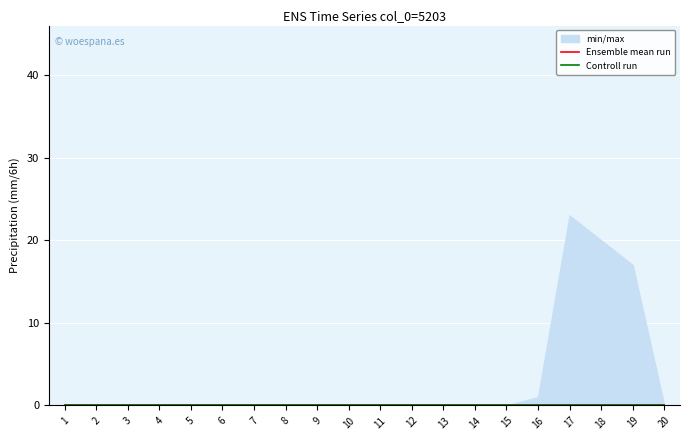

At which category does Ensemble mean run reach its first local peak?

19